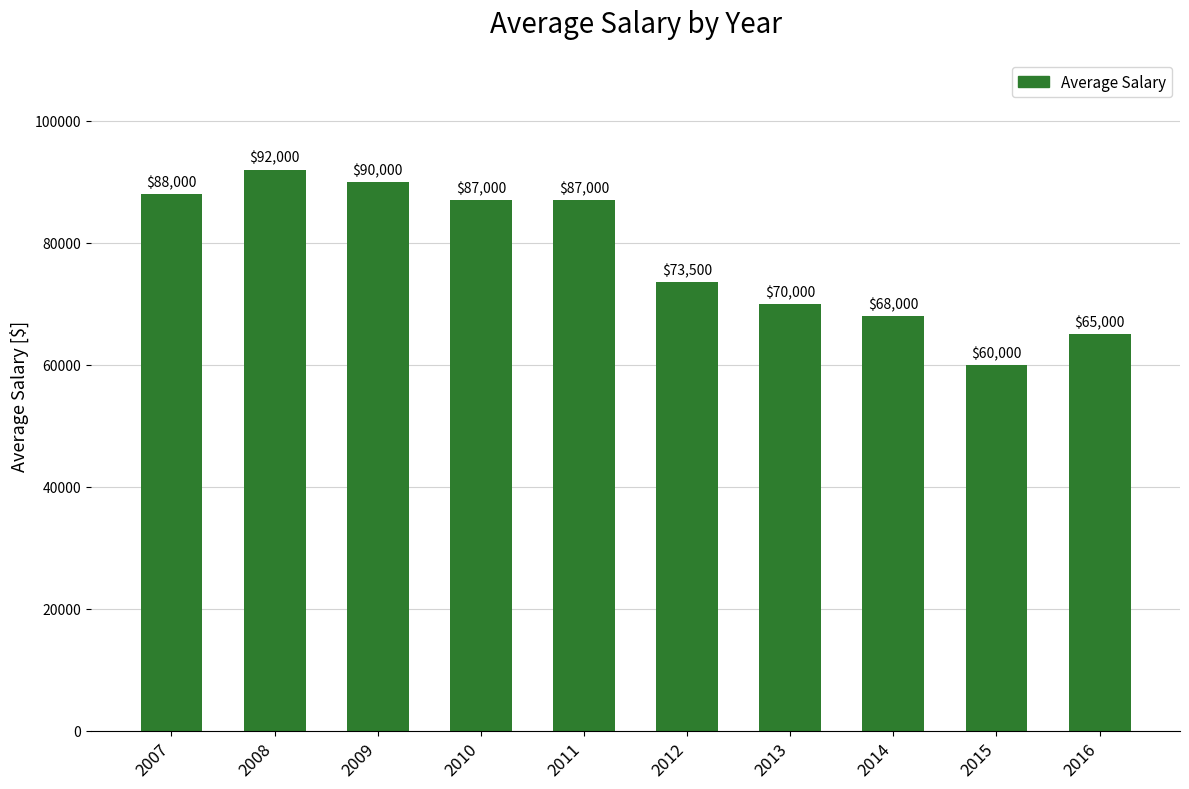

What is the minimum value shown in the chart?

60000